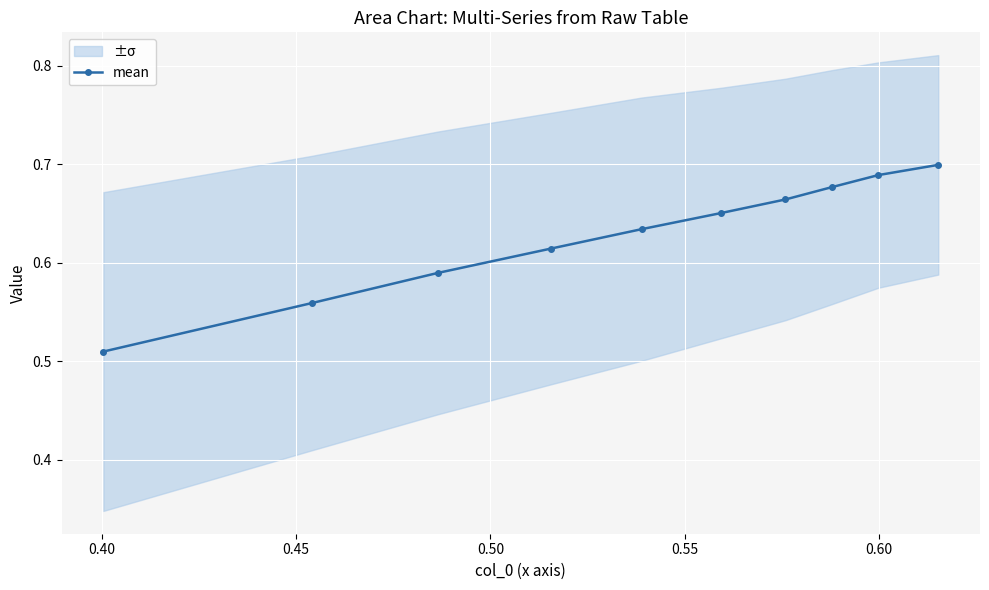

Reading left to right, extract all data points from this chart.

0.5	0.6	0.6	0.6	0.6	0.7	0.7	0.7	0.7	0.7